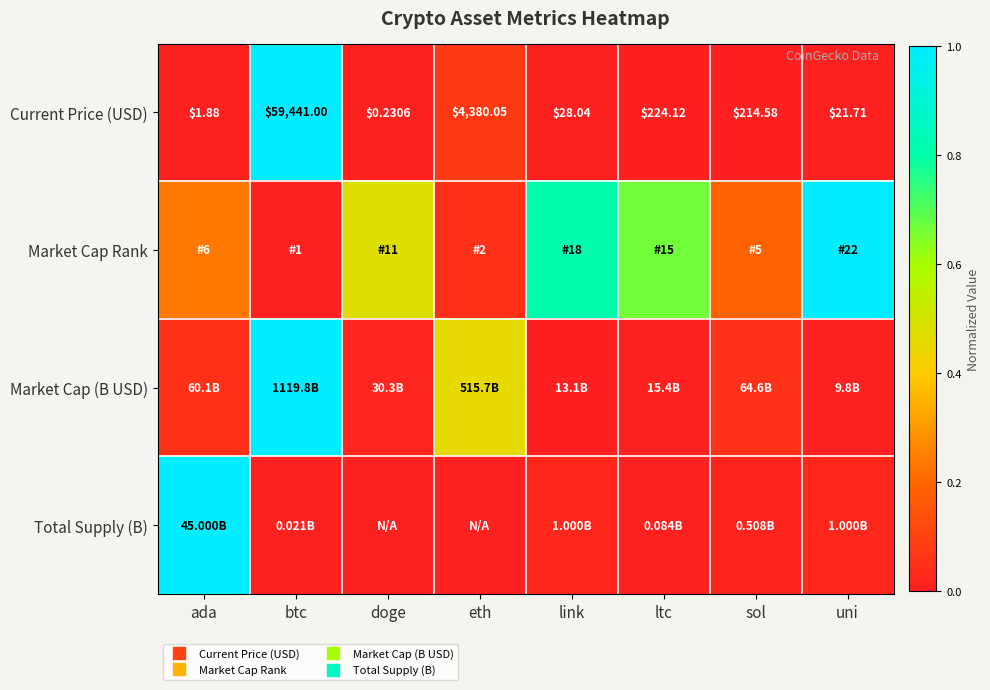

How many distinct data groups are displayed?

4